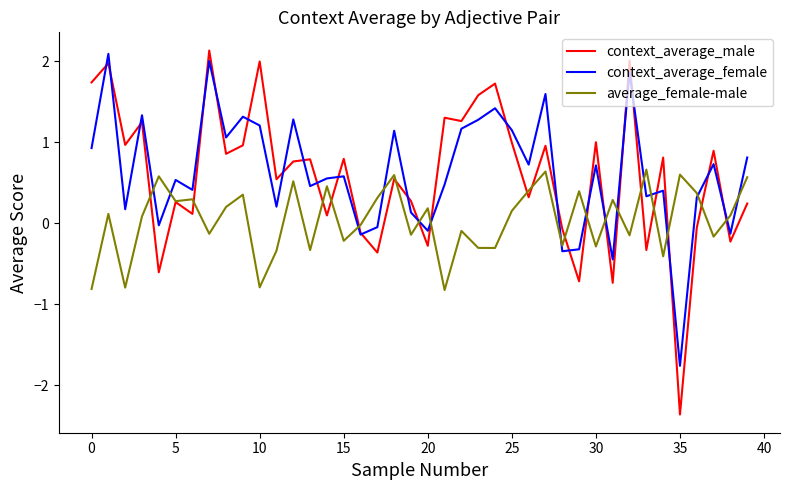

True or false: average_female-male and context_average_female intersect in this chart.

True